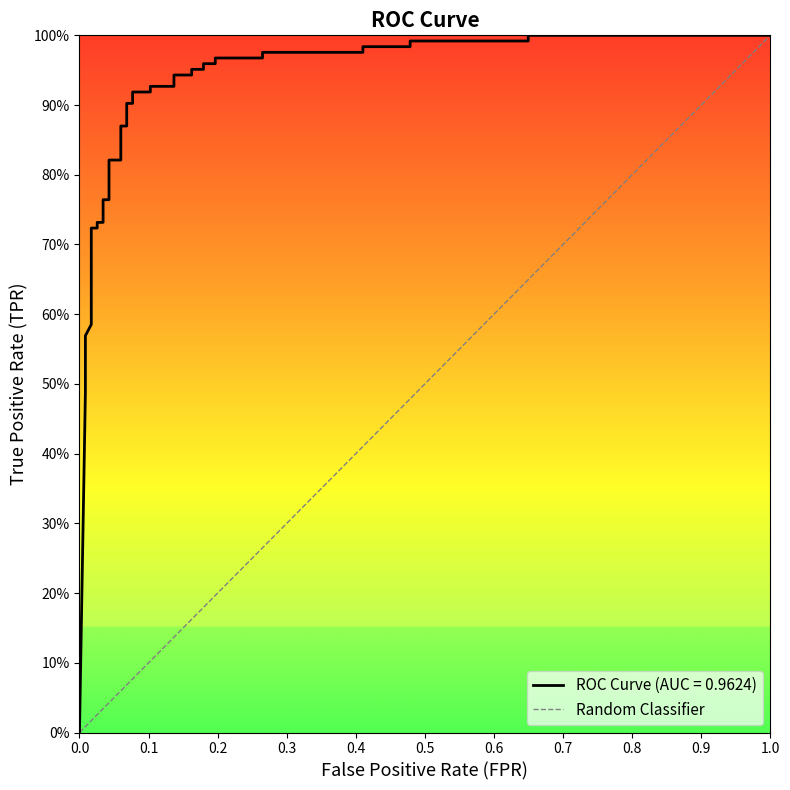

Between 0.0 and 1.0, which is larger?

1.0